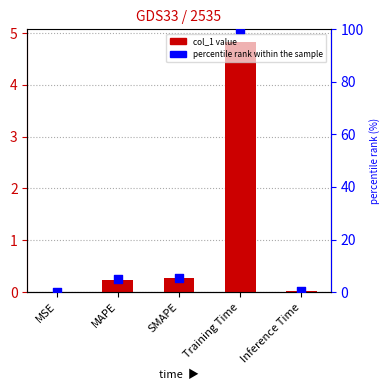

At which category is the sum across all series the highest?

Training Time